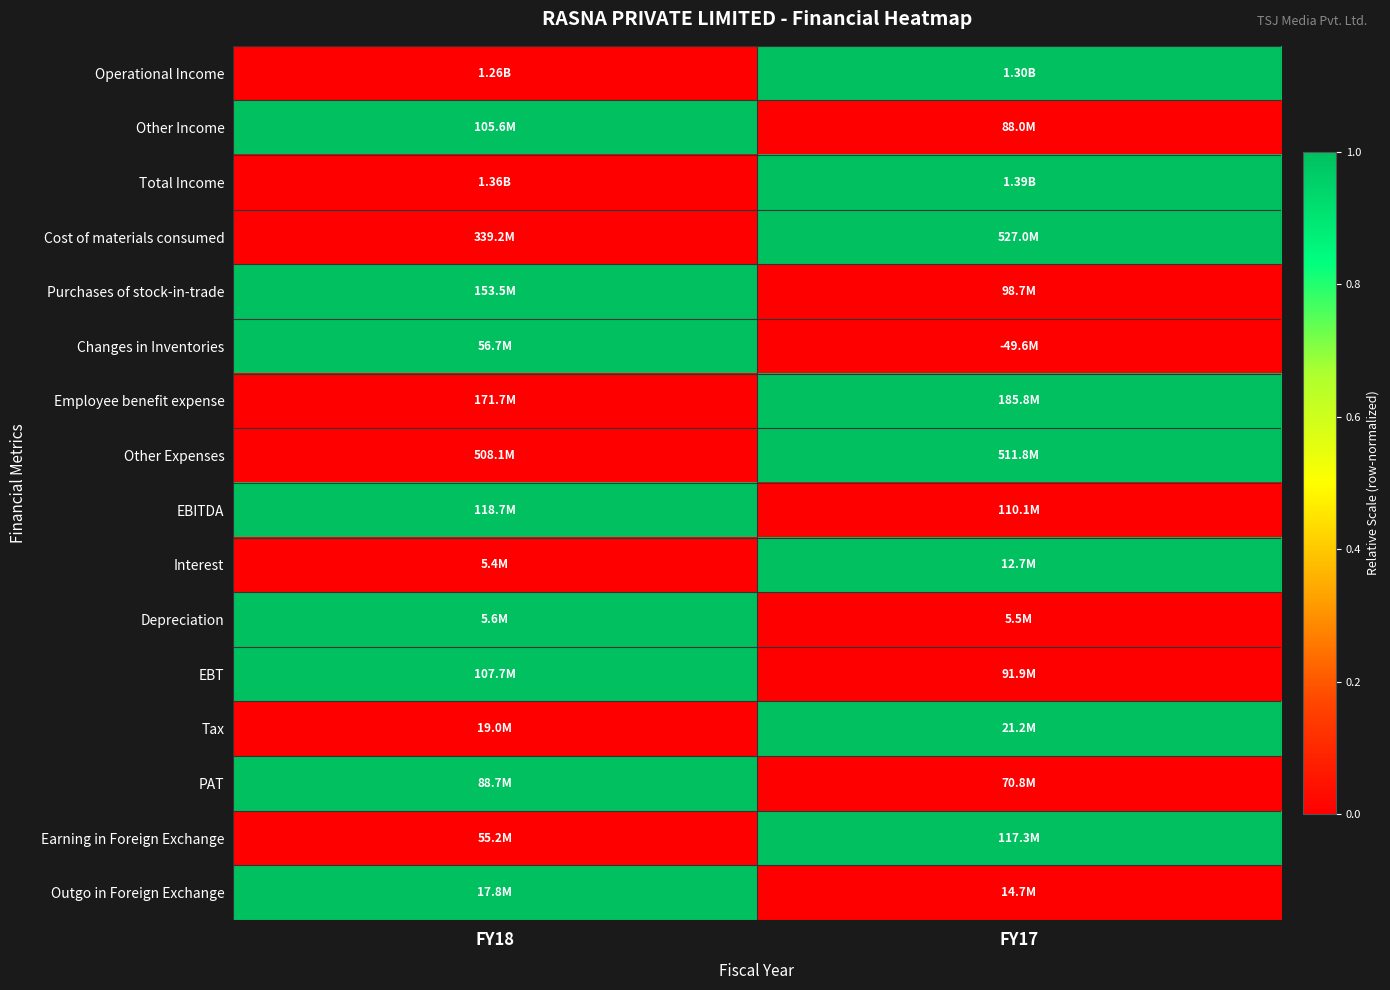

Between FY17 and FY18, which is larger?

FY17